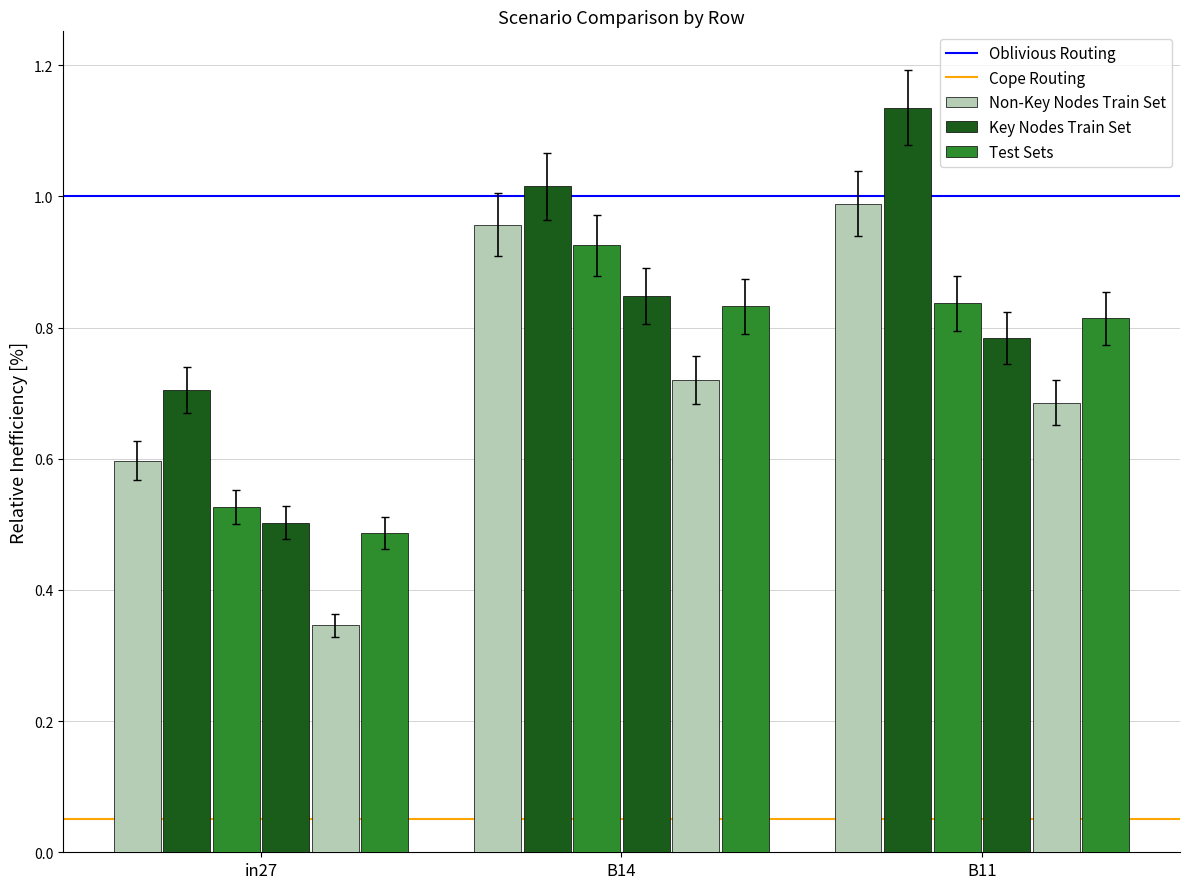

How many bars are there in total?

18